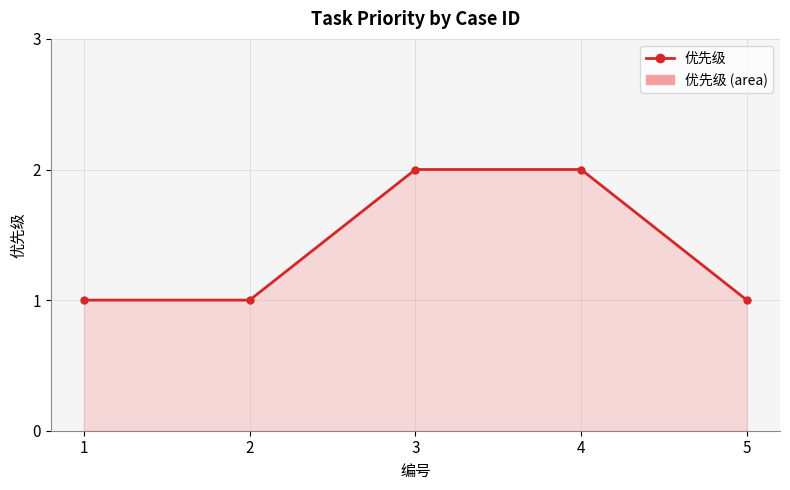

What is the sum of the values at 4 and 2?

3